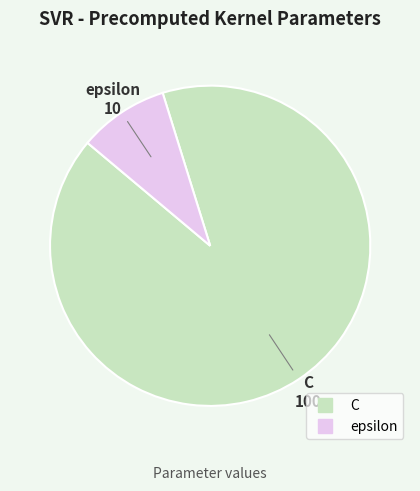

Is the sum of C and epsilon greater than half?

Yes